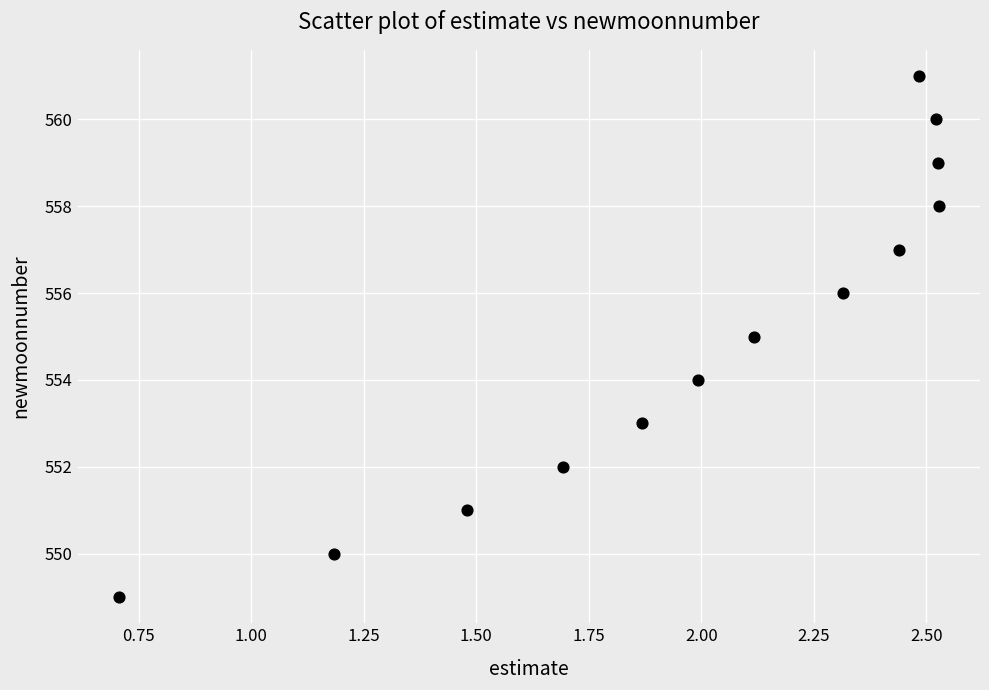

What is the range of Y values (max minus min)?

12